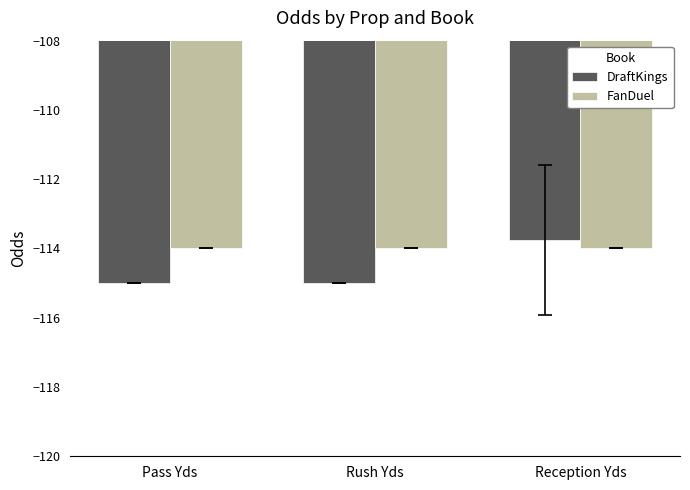

True or false: FanDuel has a value of -69.3 at Pass Yds.

False